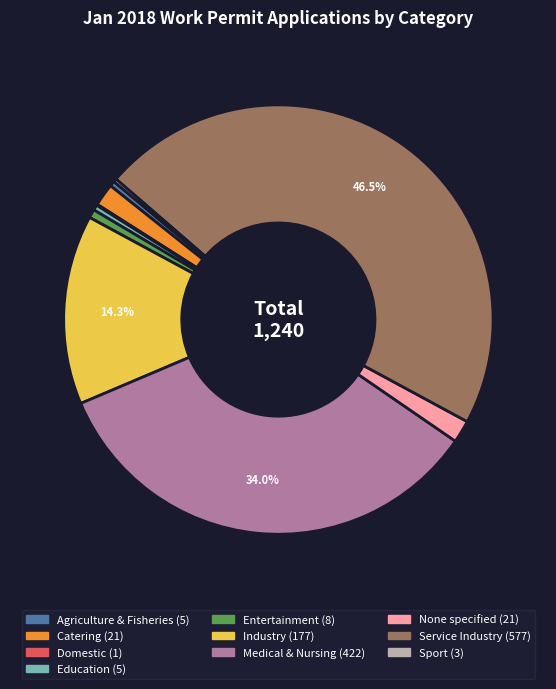

Between Catering and Entertainment, which is larger?

Catering